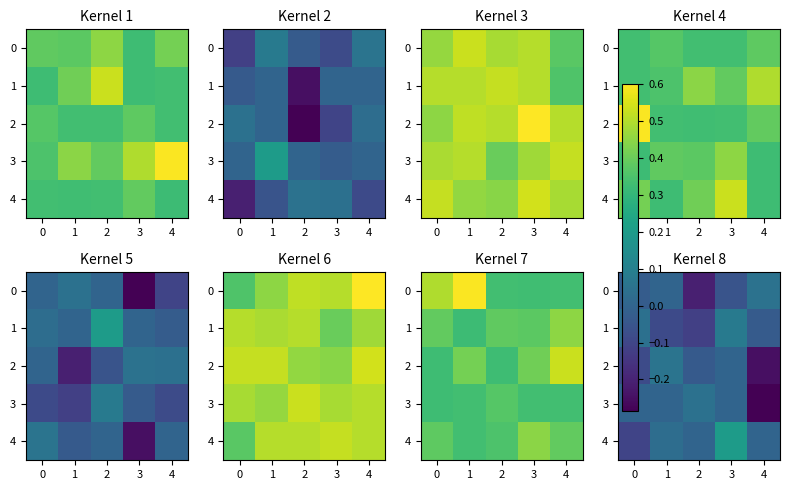

True or false: 0 has a value of 0.0 at 4.

True